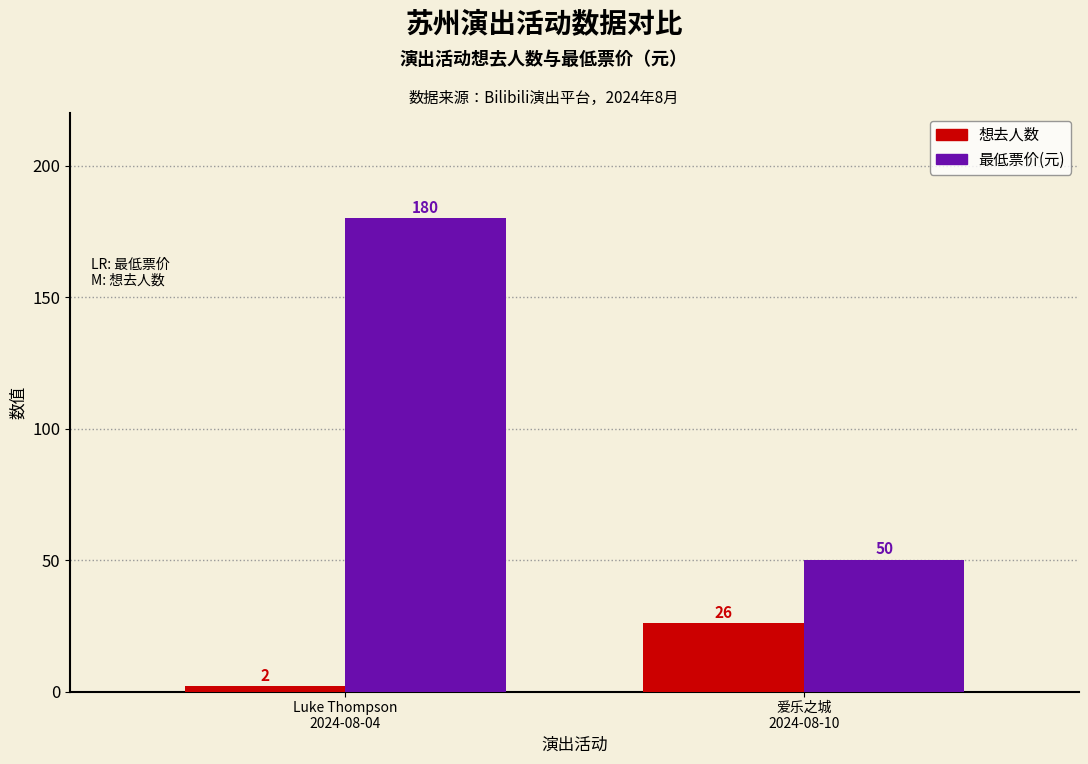

Reading right to left, what are all the values shown in this chart?

想去人数: 26	2
最低票价(元): 50	180